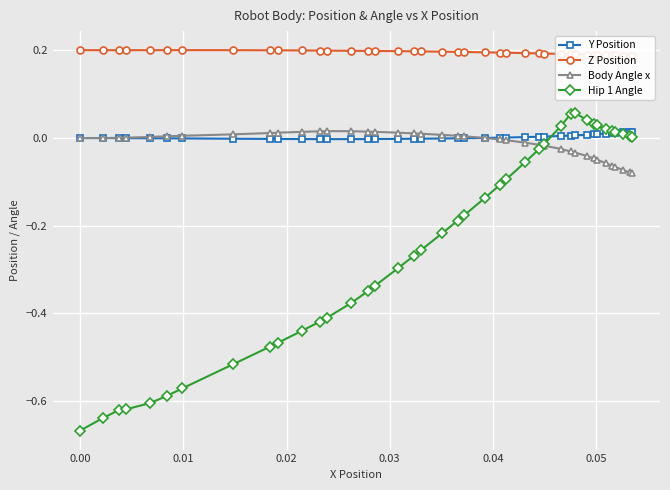

How many interior local peaks does the Hip 1 Angle series have?

1